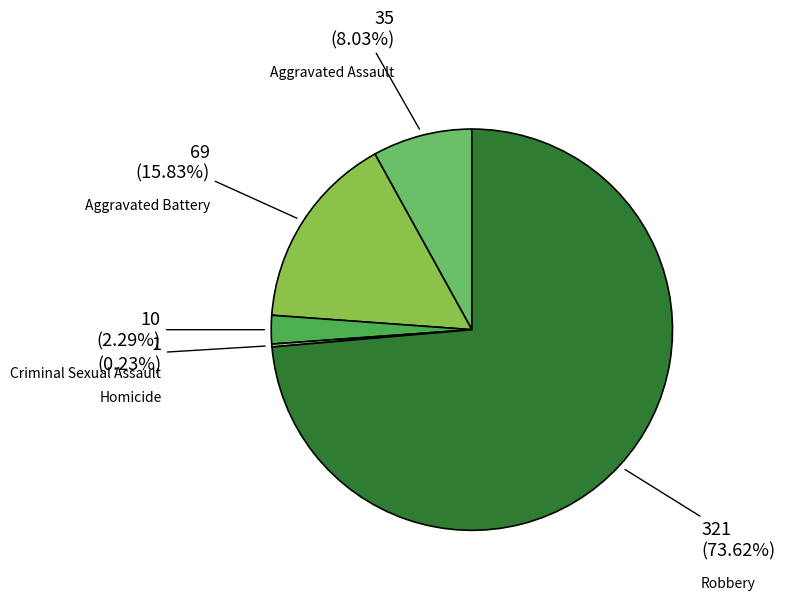

Between Robbery and Aggravated Assault, which is larger?

Robbery